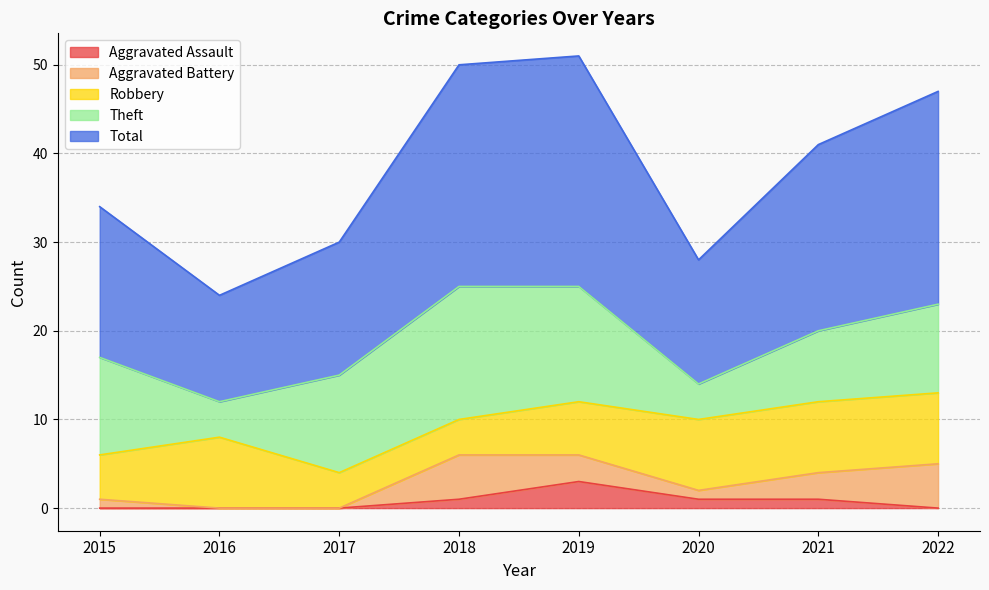

True or false: Aggravated Battery has more than 1 interior local peaks.

False